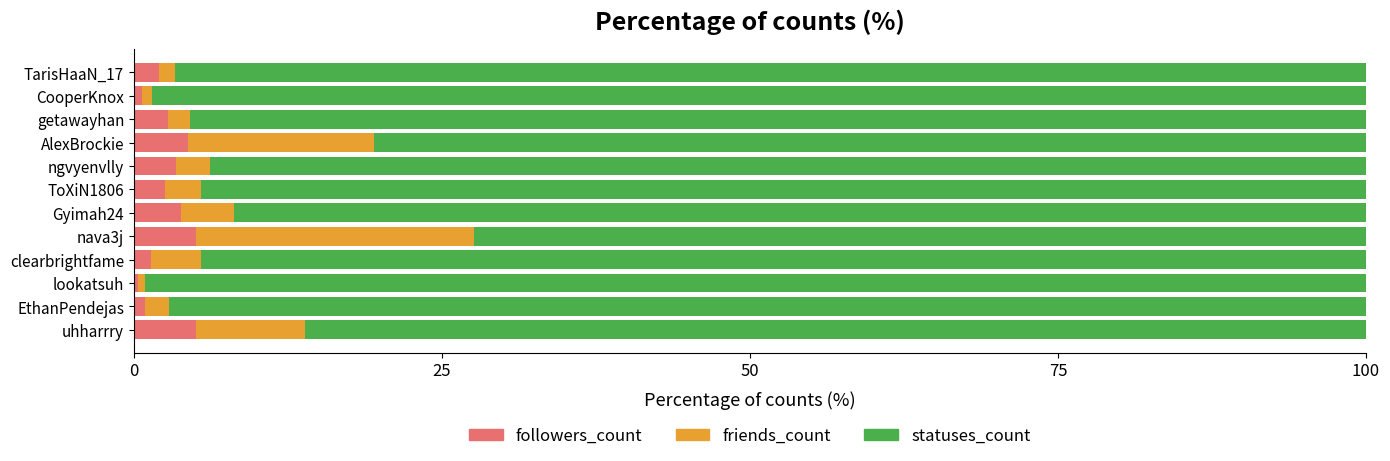

What is the maximum value for followers_count?

5.1